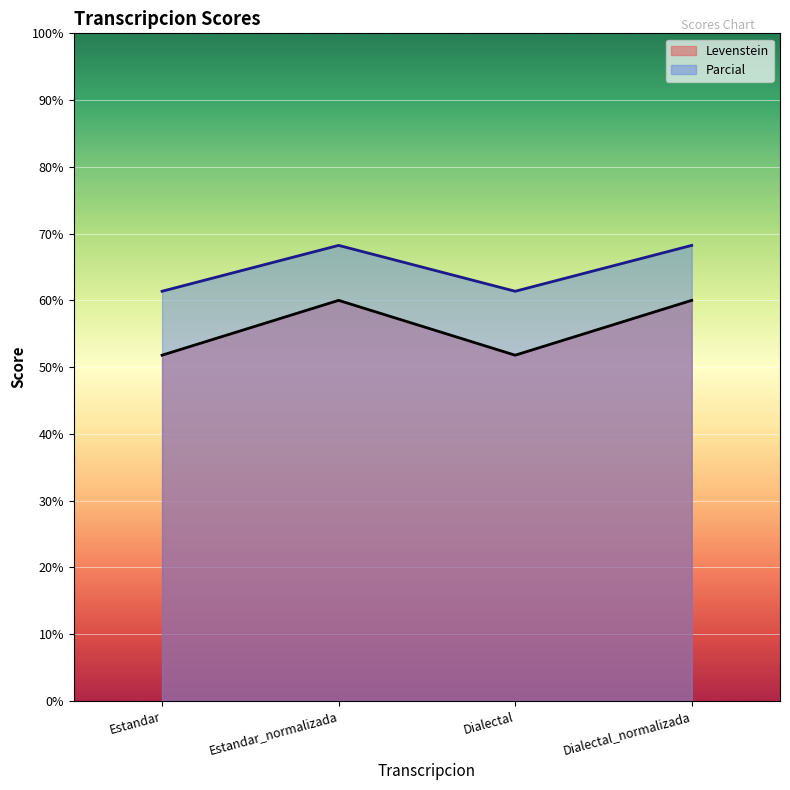

Read the Levenstein value at Estandar_normalizada.

60.0